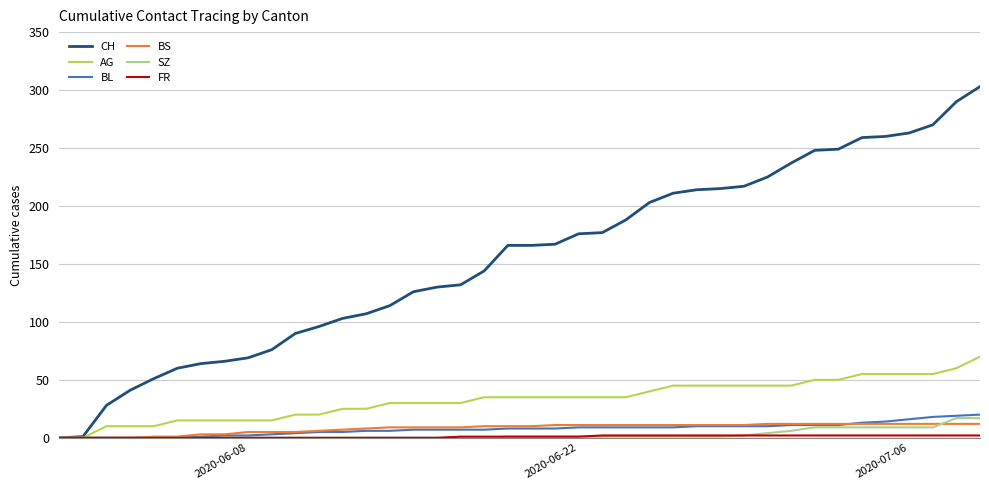

What is the maximum value for CH?

303